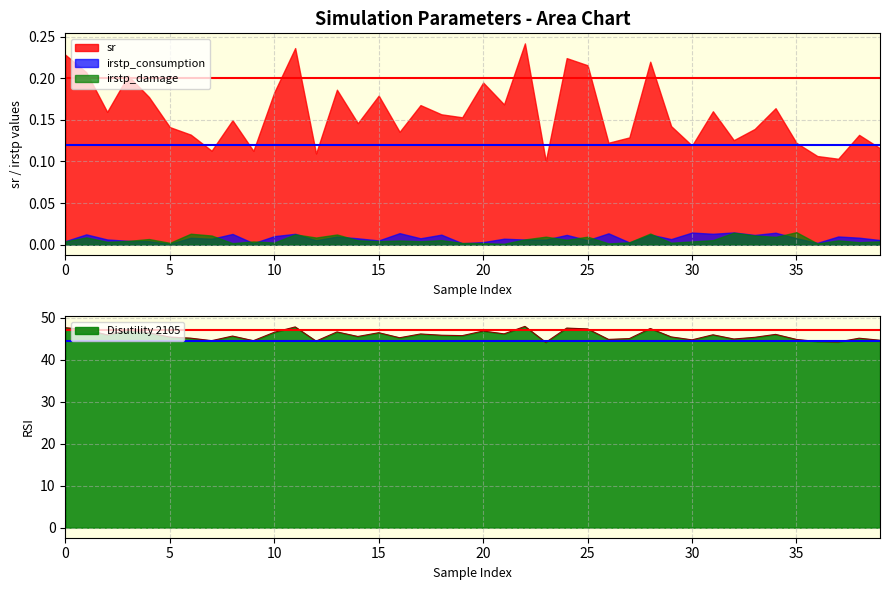

True or false: sr and Disutility 2105 intersect in this chart.

False